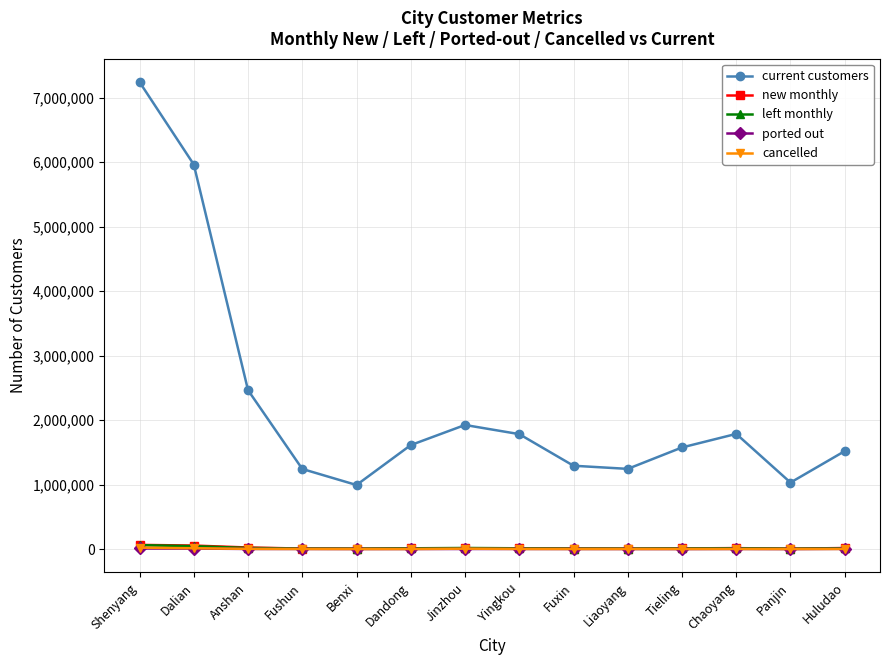

True or false: new monthly and ported out cross at least once.

False